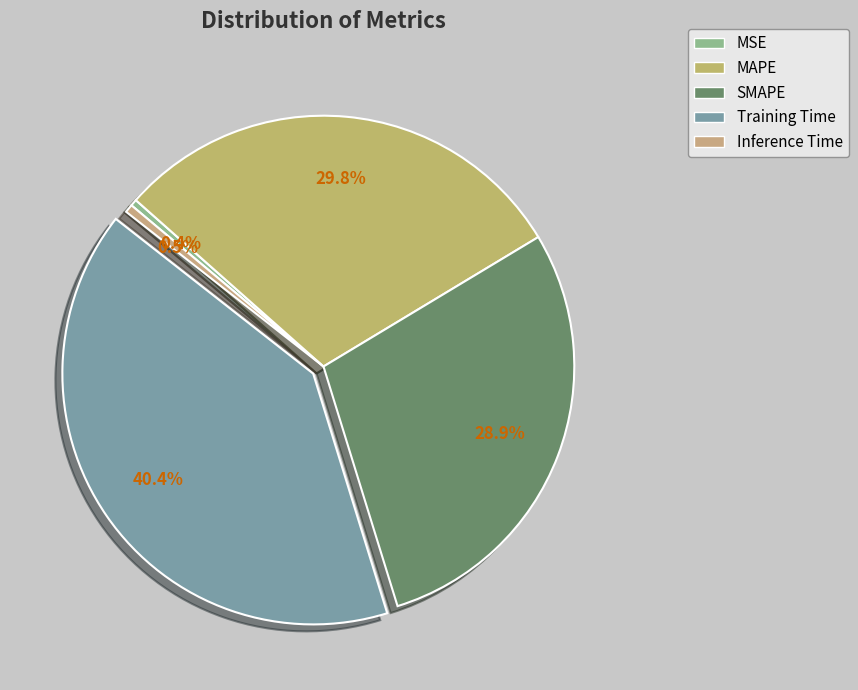

Count the number of slices in the pie.

5